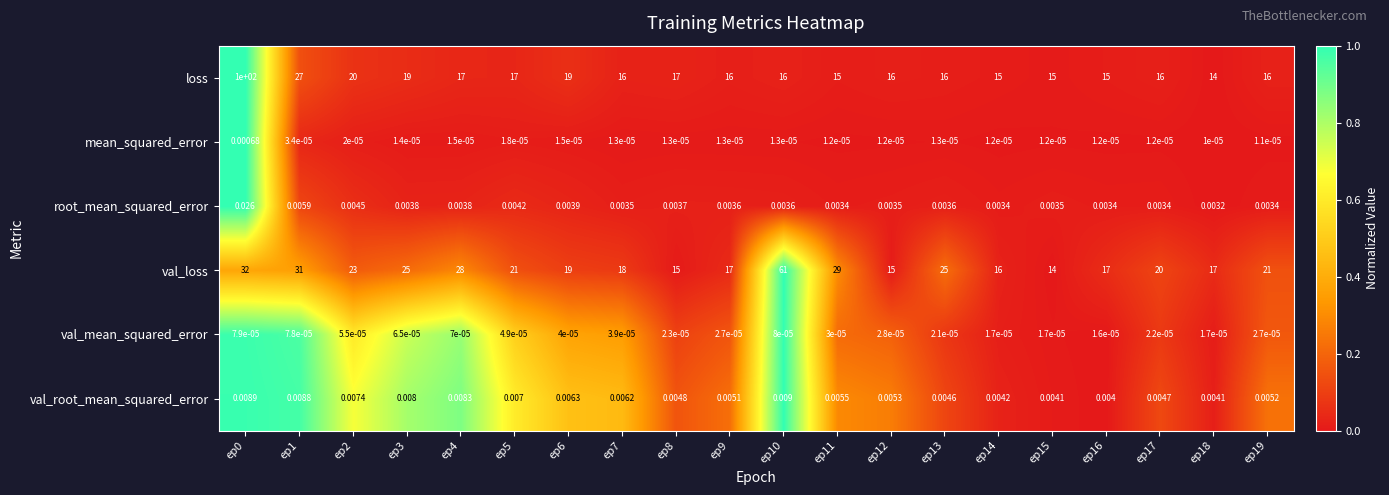

Is the value of mean_squared_error at ep18 greater than the value of val_loss at ep19?

No